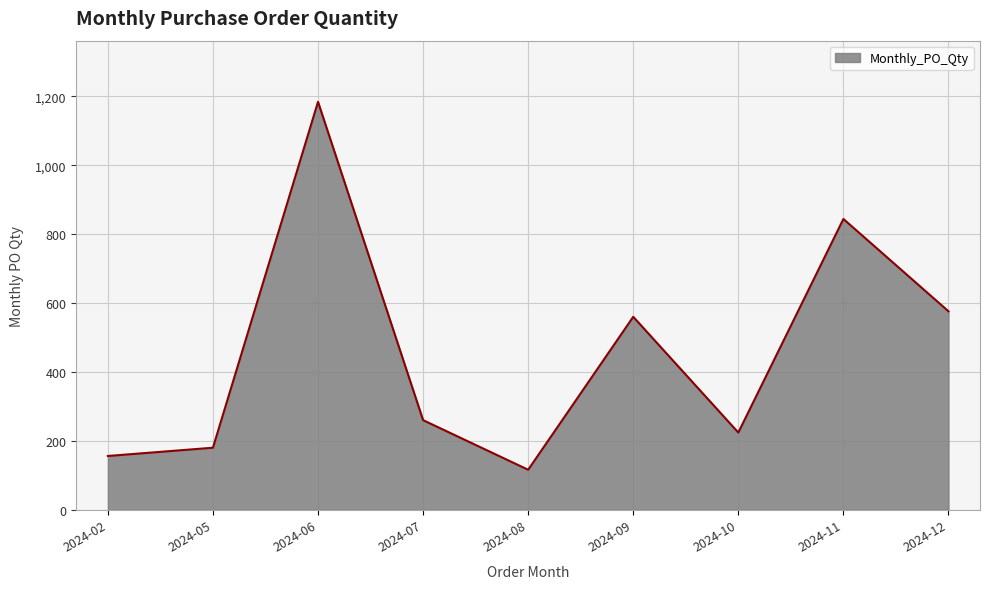

The chart shows a value of 224 at 2024-10. True or false?

True